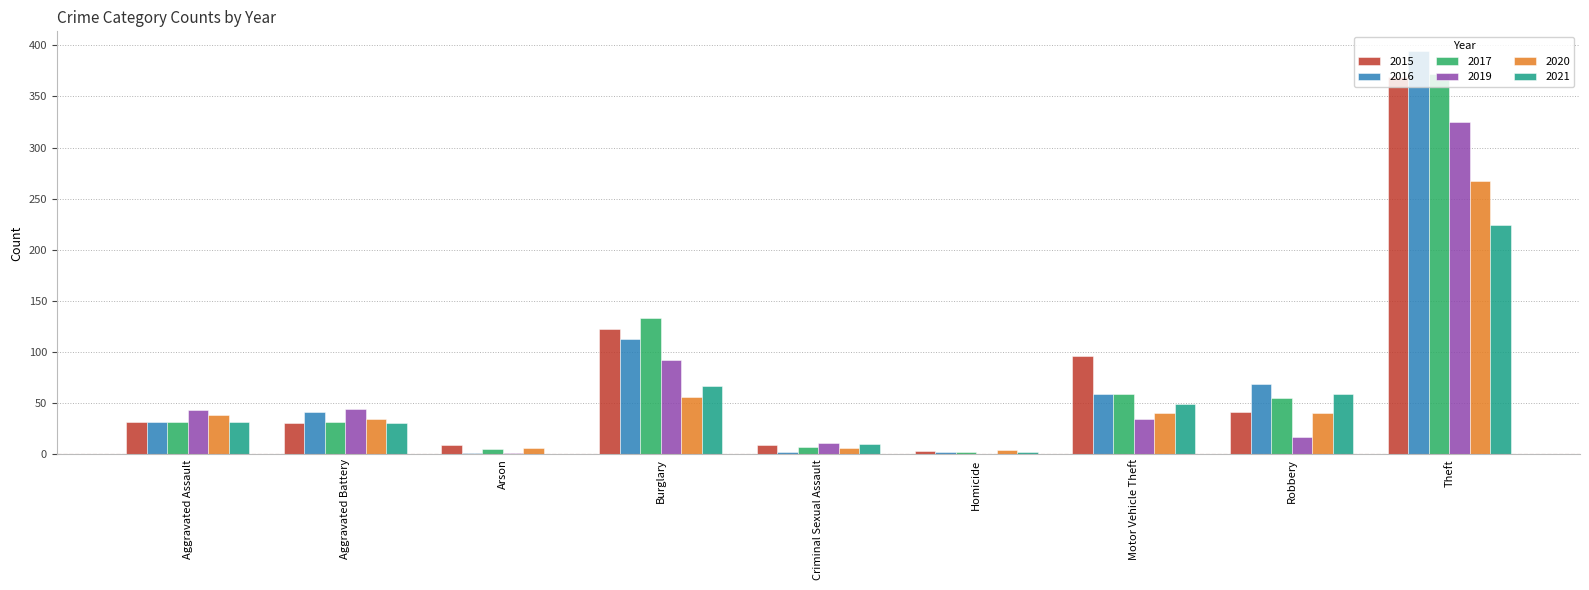

Between Aggravated Battery and Arson, which series saw the biggest shift?

2019